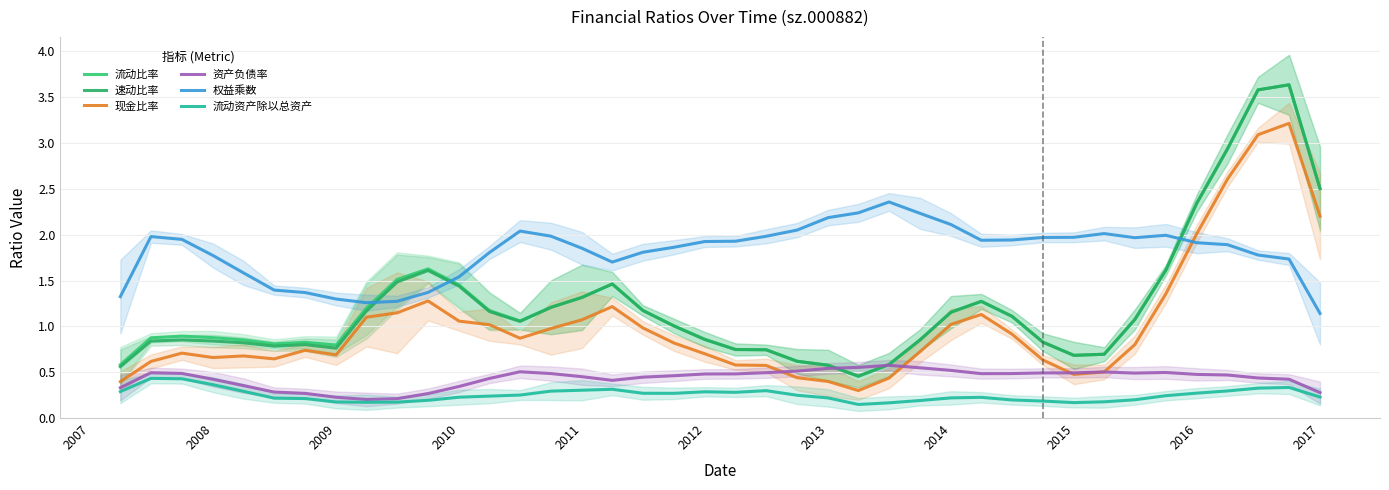

Is it true that 流动资产除以总资产 equals 0.0 at 2014?

False